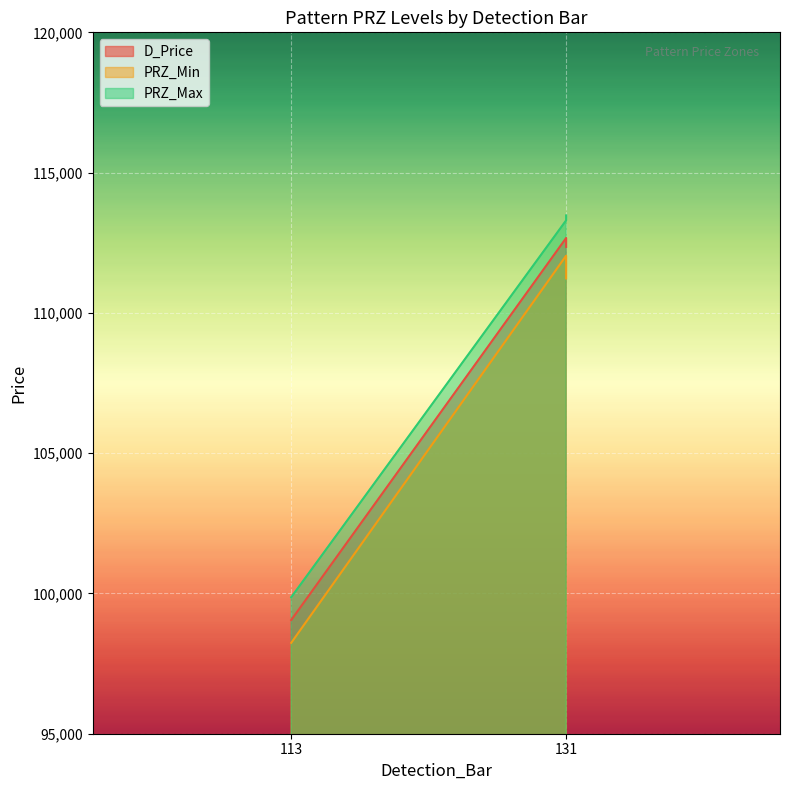

Reading left to right, list all the values displayed in this chart.

D_Price: 113=99051.7	131=112669.7	131=112351.7
PRZ_Min: 113=98239.1	131=112040.4	131=111228.2
PRZ_Max: 113=99864.4	131=113298.9	131=113475.2